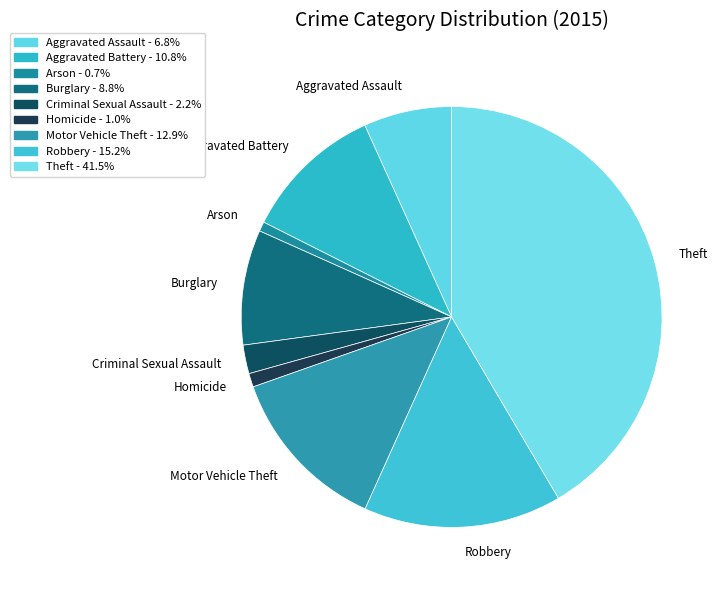

Which slice is the largest?

Theft